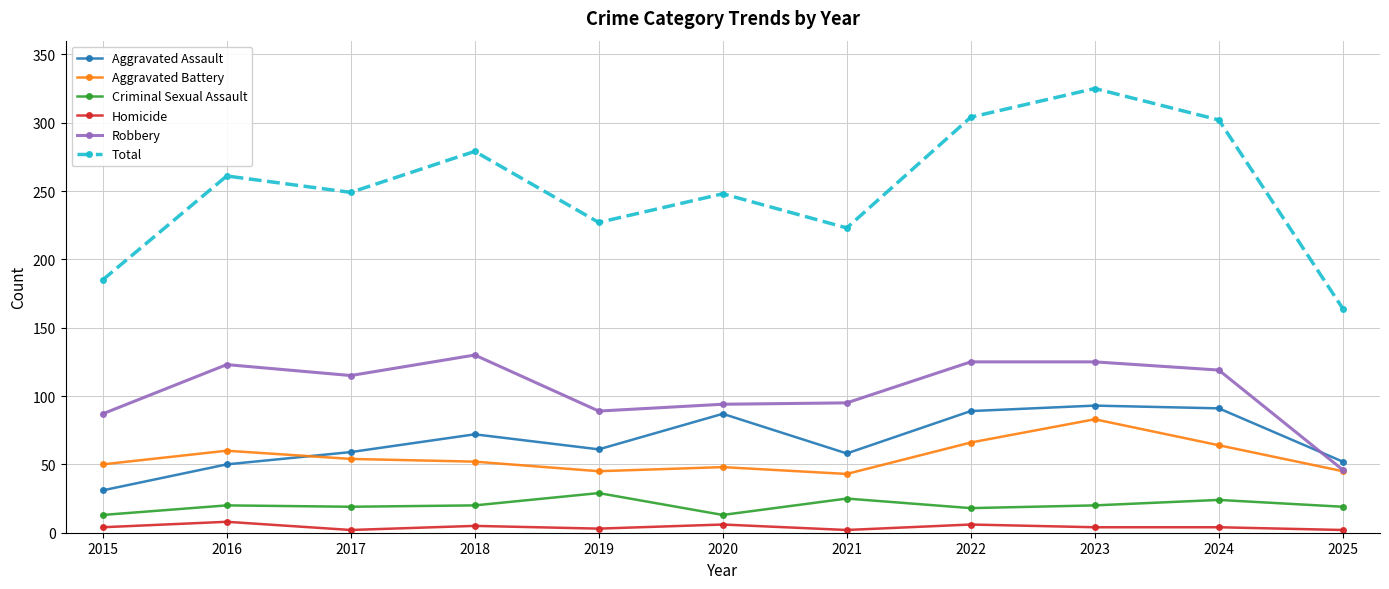

What is the average value of the Aggravated Battery series?

55